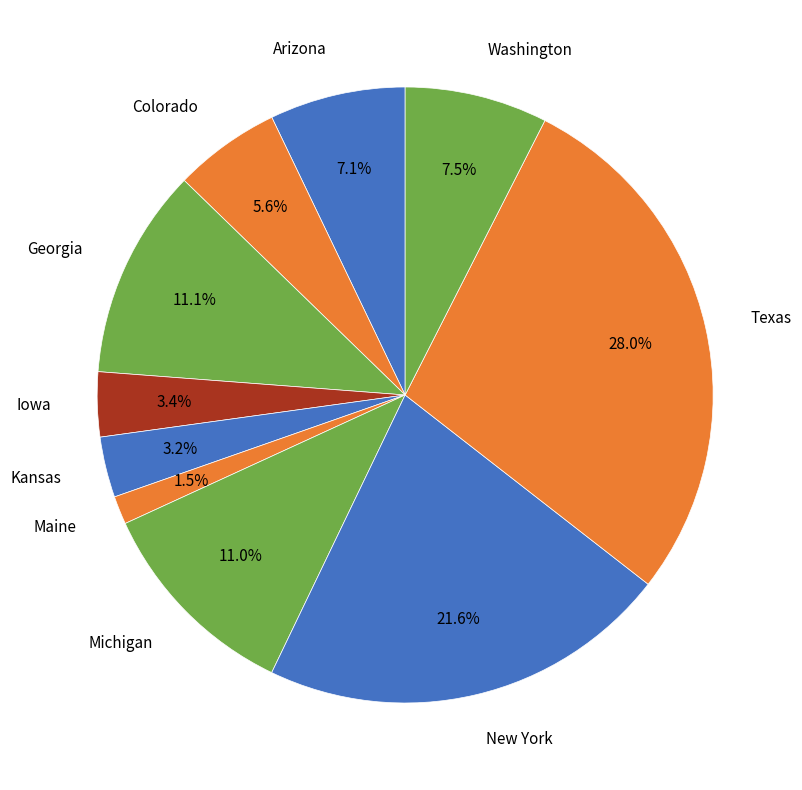

How many segments does this pie chart have?

10